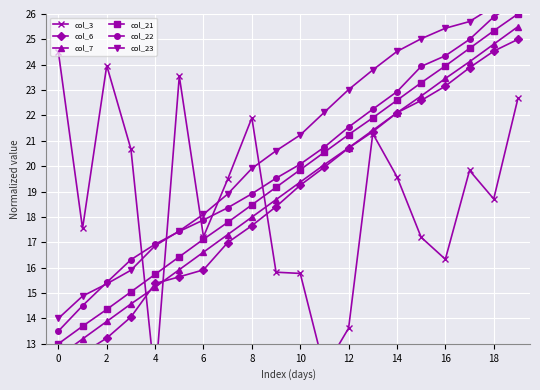

True or false: col_21 has a value of 19.9 at 10.

True